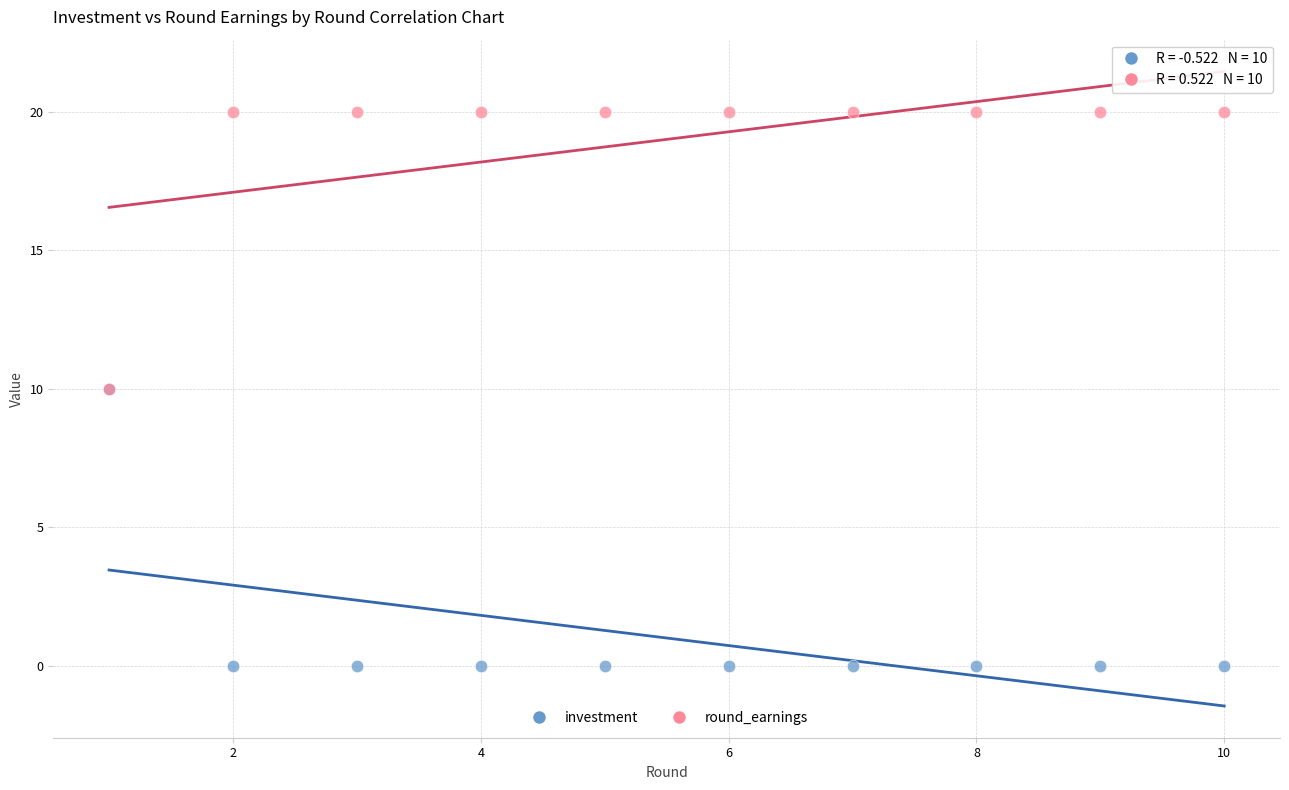

What are all the series names shown in the legend?

investment, round_earnings